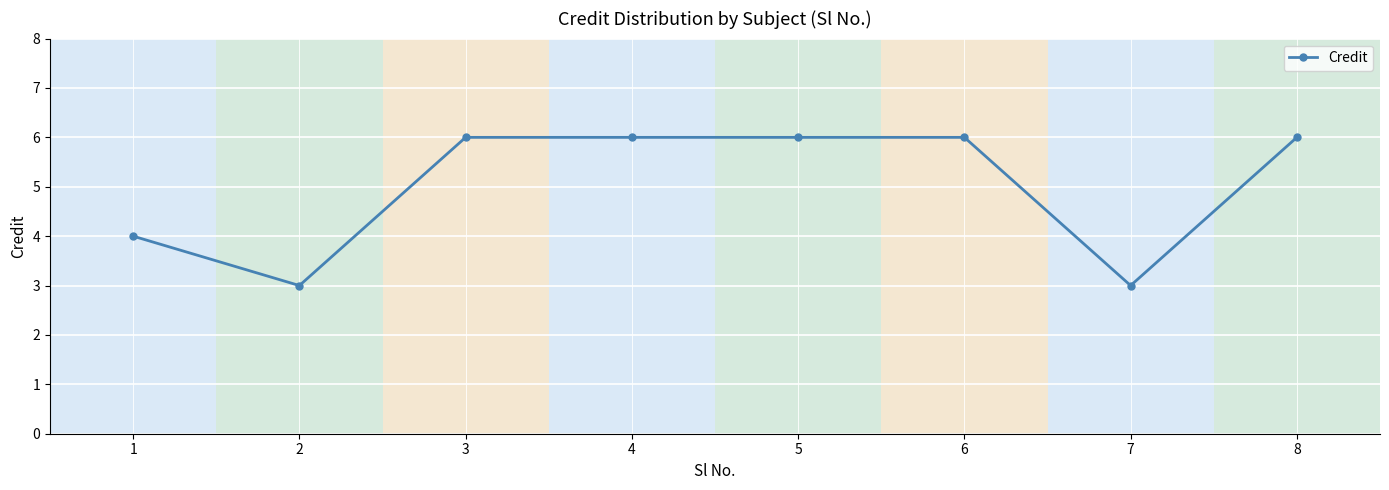

Where is the first local minimum?

2